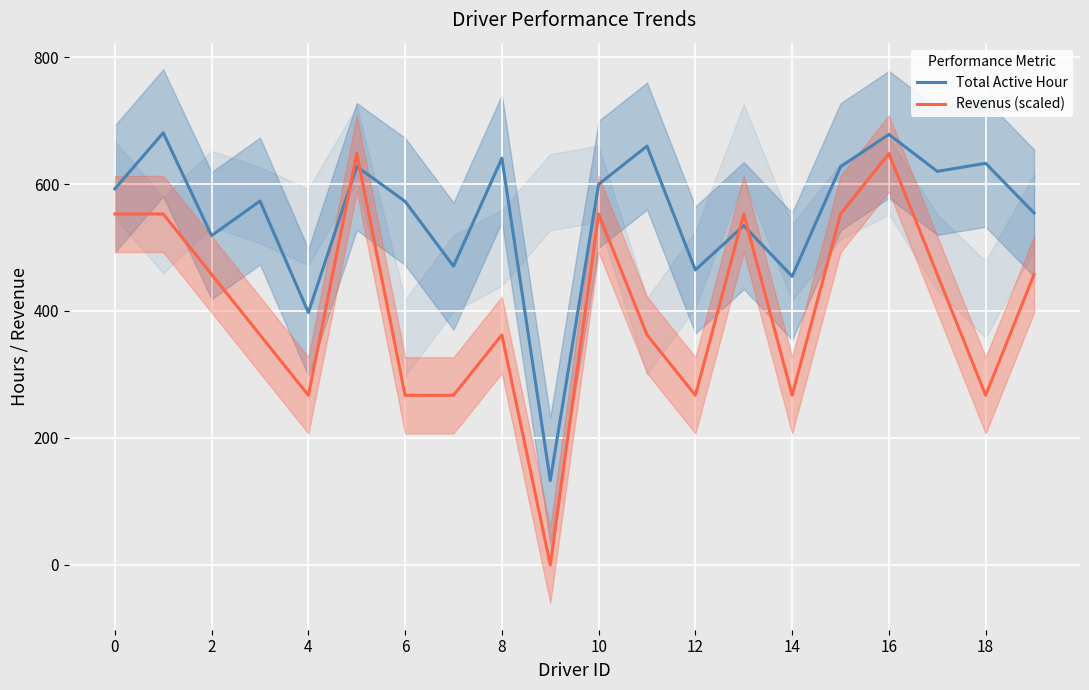

True or false: Revenus (scaled) has more than 2 interior local peaks.

True